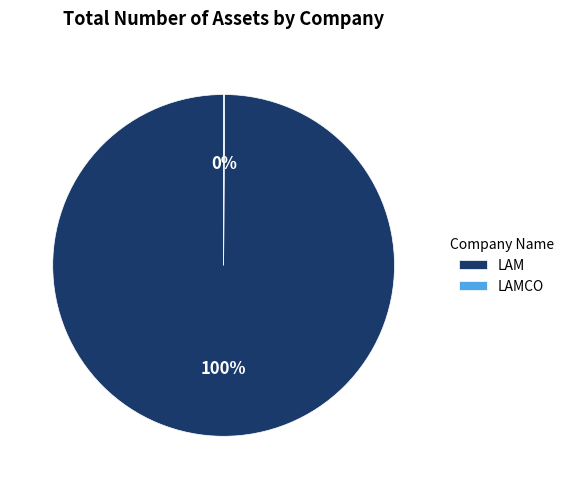

What percentage is the LAM slice, to the nearest percent?

100%